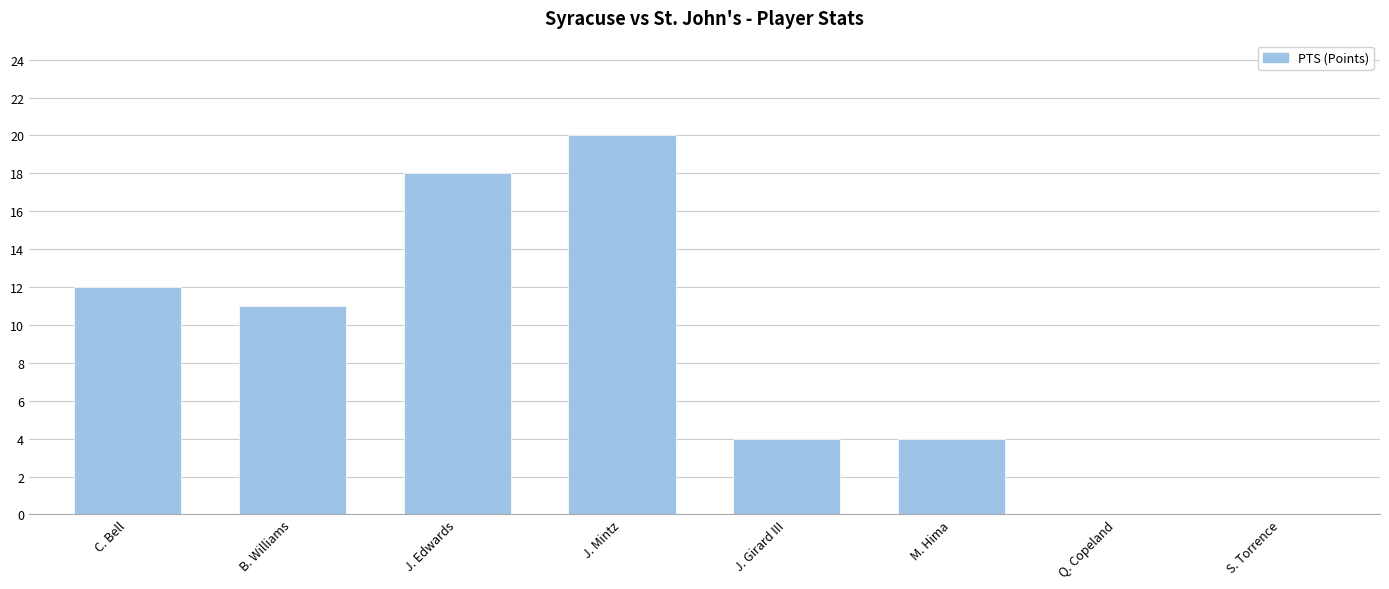

Count the values in the range 4 to 18.

5